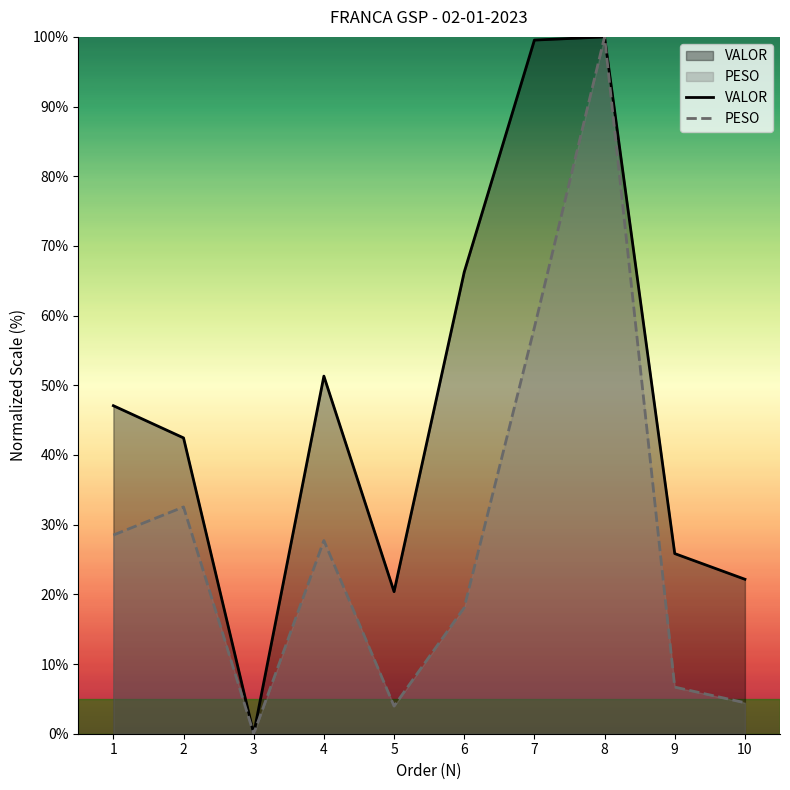

Rank the categories by PESO value from highest to lowest.

8, 7, 2, 1, 4, 6, 9, 10, 5, 3